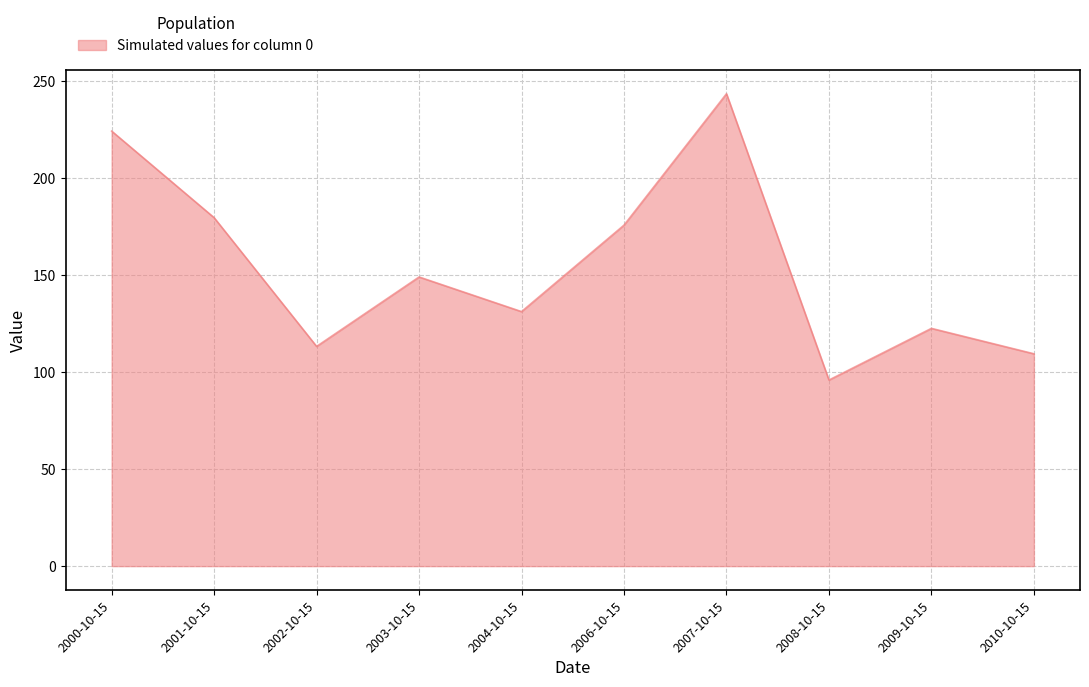

What is the difference between the values at 2000-10-15 and 2004-10-15?

93.0